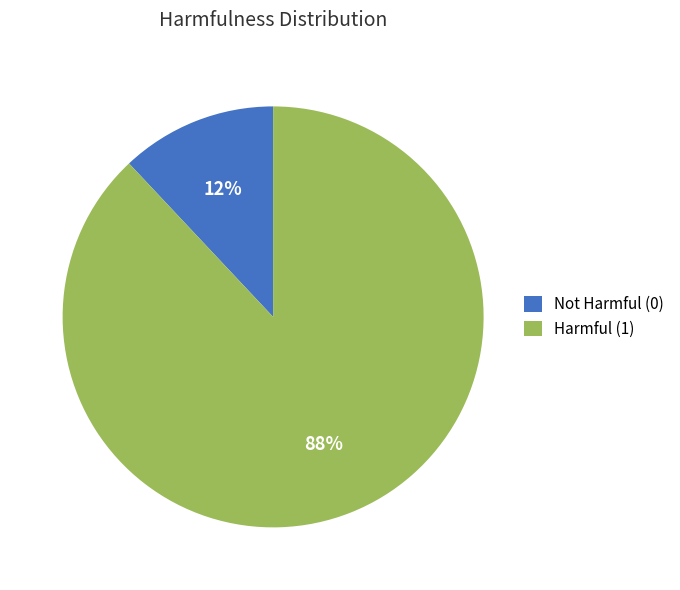

Which has a higher value, Harmful (1) or Not Harmful (0)?

Harmful (1)